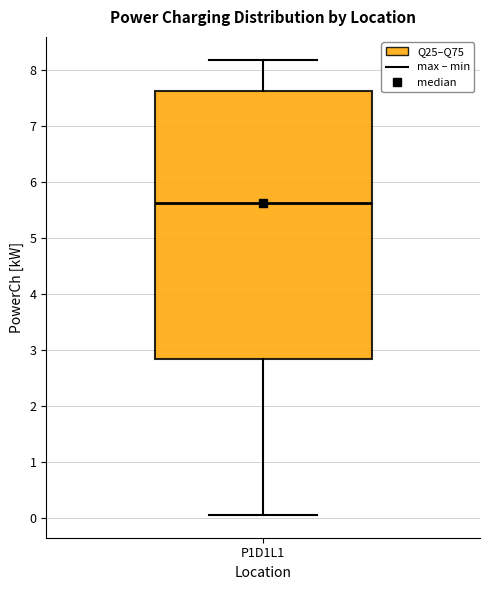

Transcribe this box plot: give where the median line is, the range the box spans, and where the two whiskers end, as read against the y-axis. The values are not printed on the chart, so give them approximately, as read against the axis.

median 5.6, box 2.8 to 7.6, whiskers 0.1 to 8.2